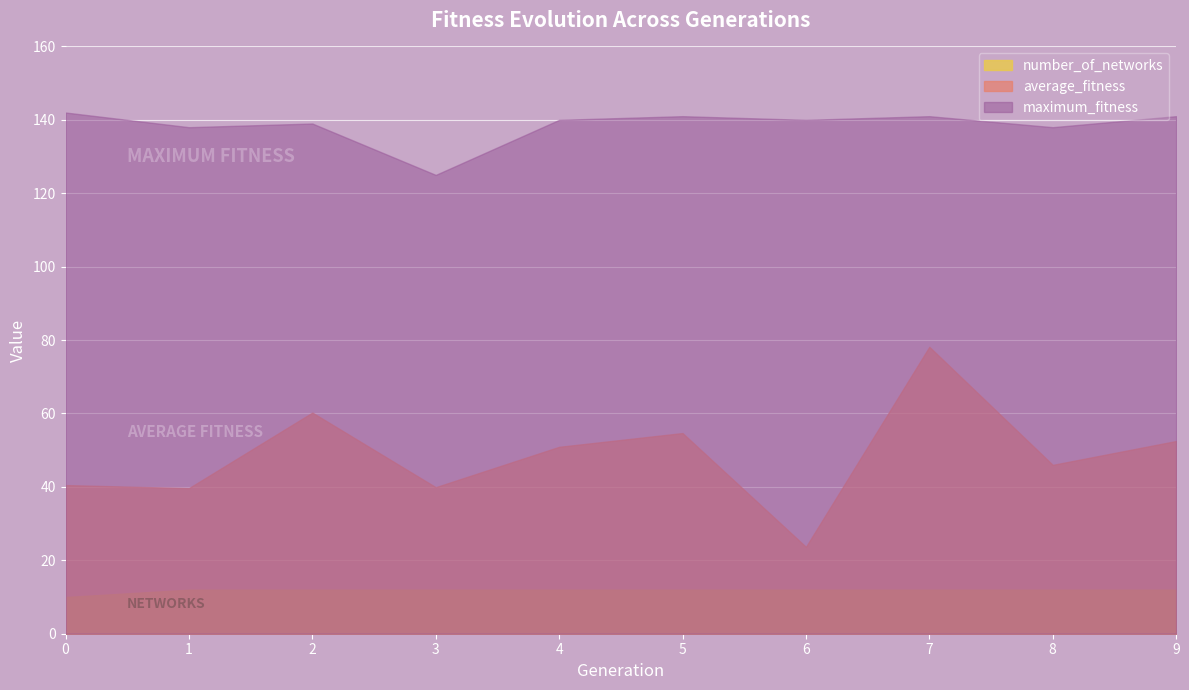

Between 4 and 7, which series saw the biggest shift?

average_fitness